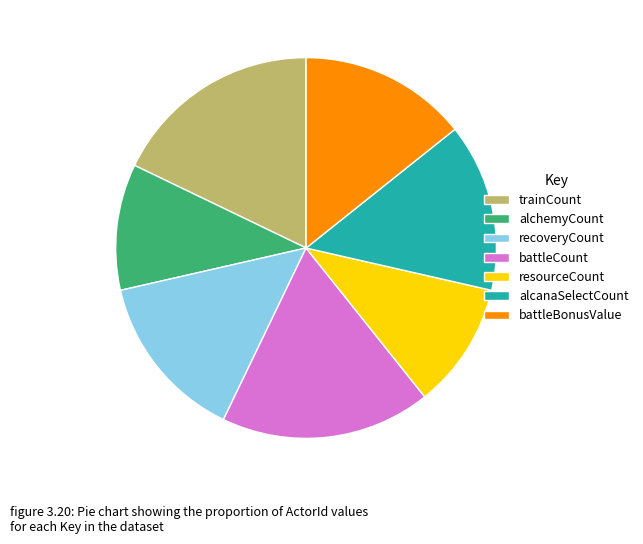

True or false: trainCount accounts for 18% of the total.

True